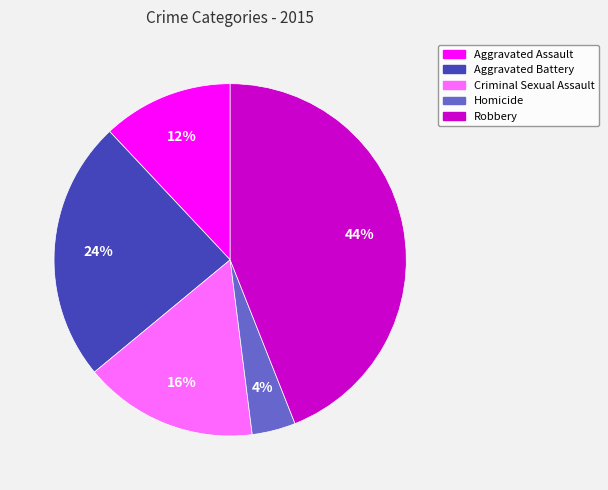

What is the largest slice in the pie chart?

Robbery